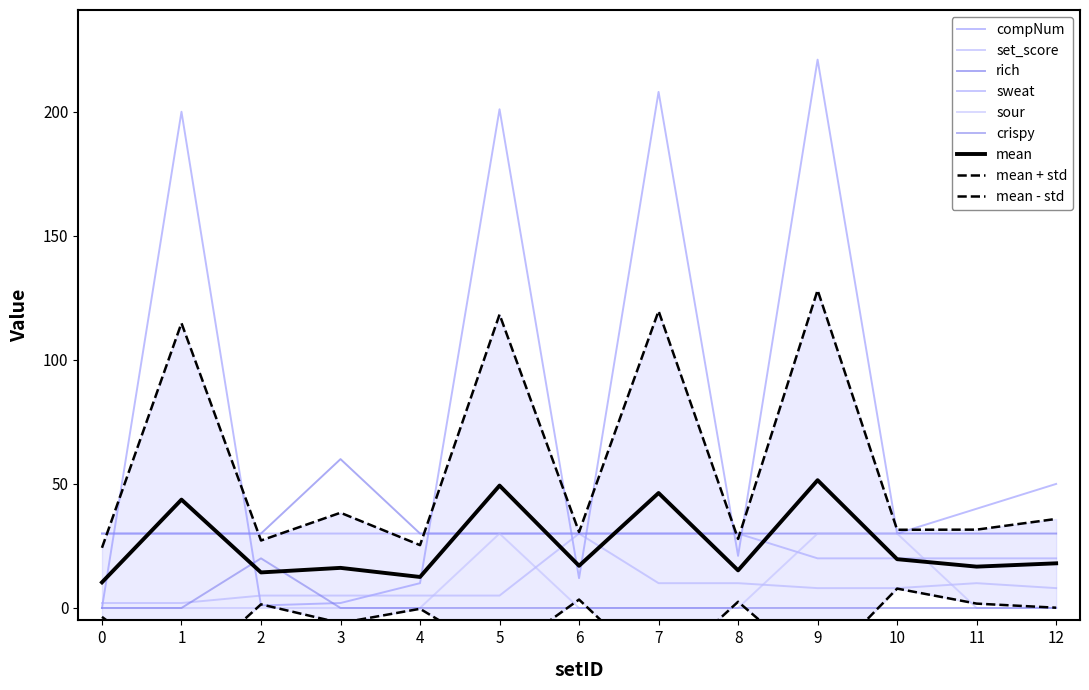

What is the difference between the sour values at 12 and 10?

30.0